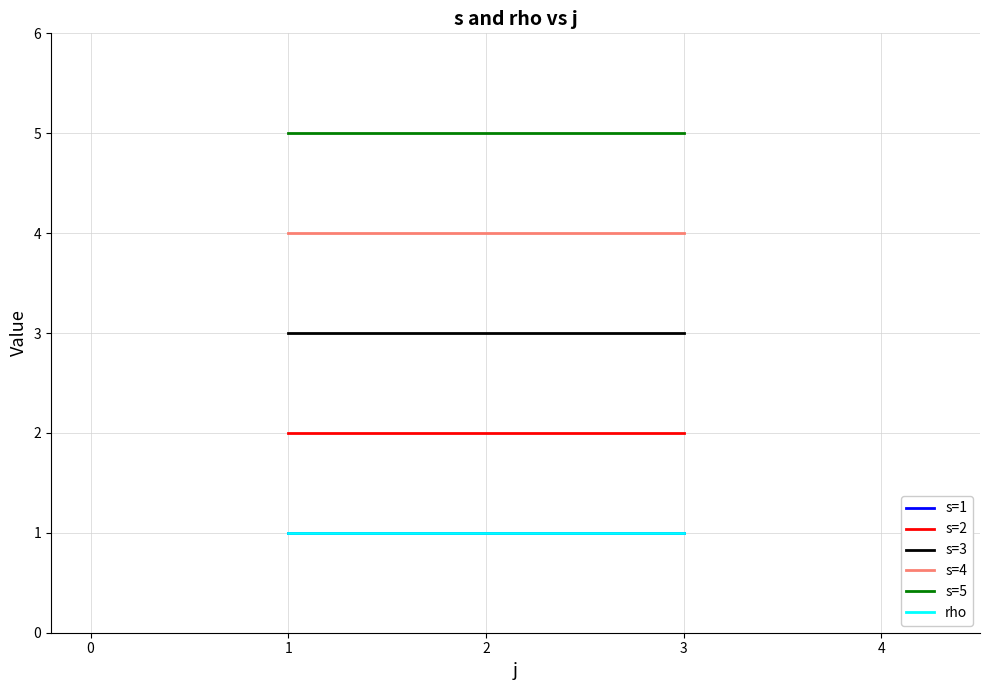

Between 3 and 1, which is larger?

3